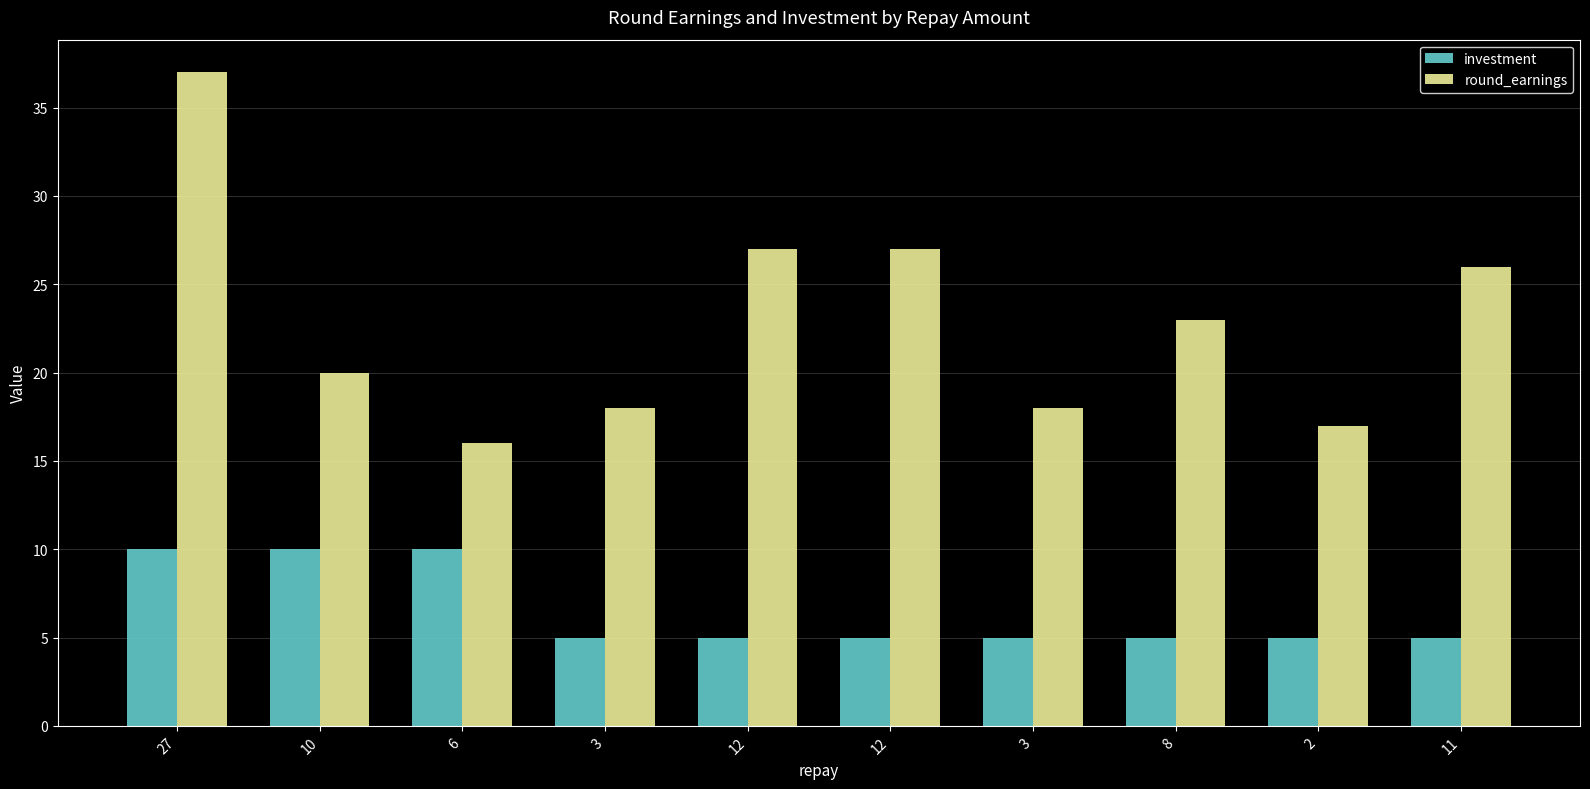

Does the chart contain stacked bars?

No